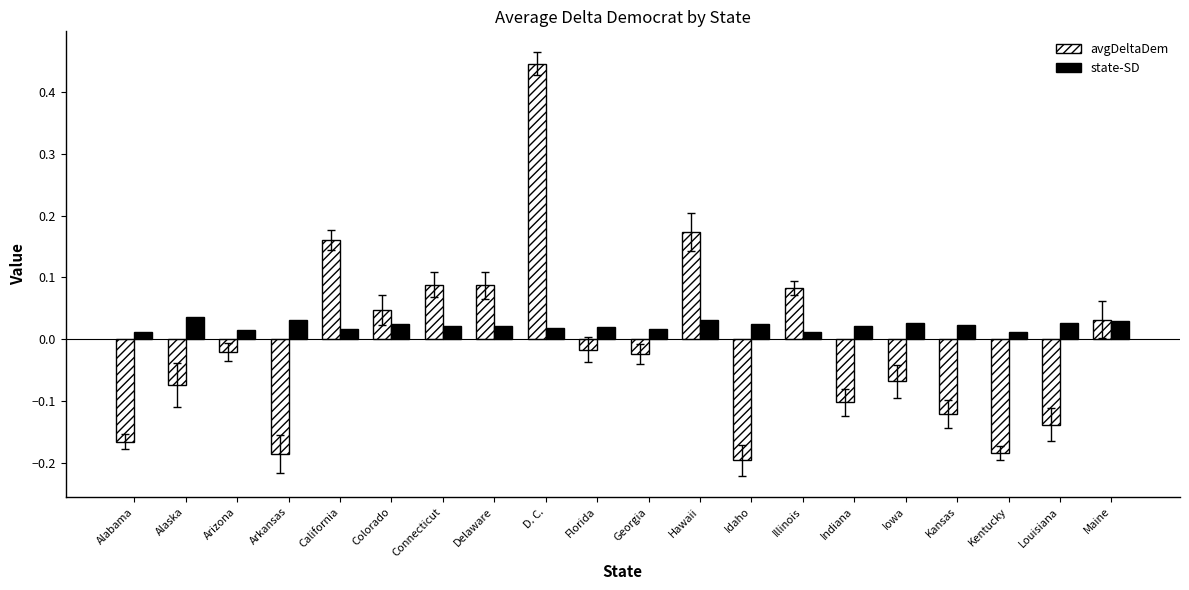

How many data points does each series have?

20